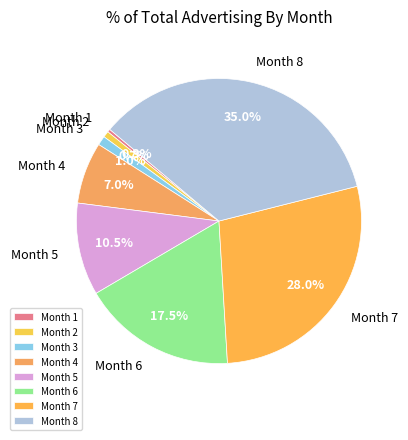

Which has a higher value, Month 7 or Month 3?

Month 7